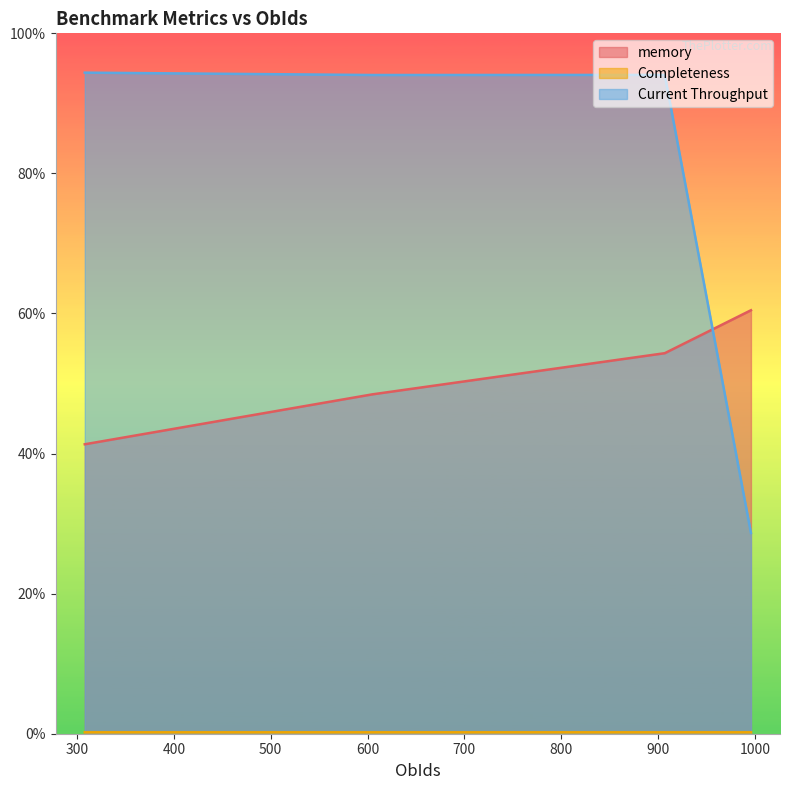

List the labels in order of Completeness value, smallest first.

605, 308, 996, 907